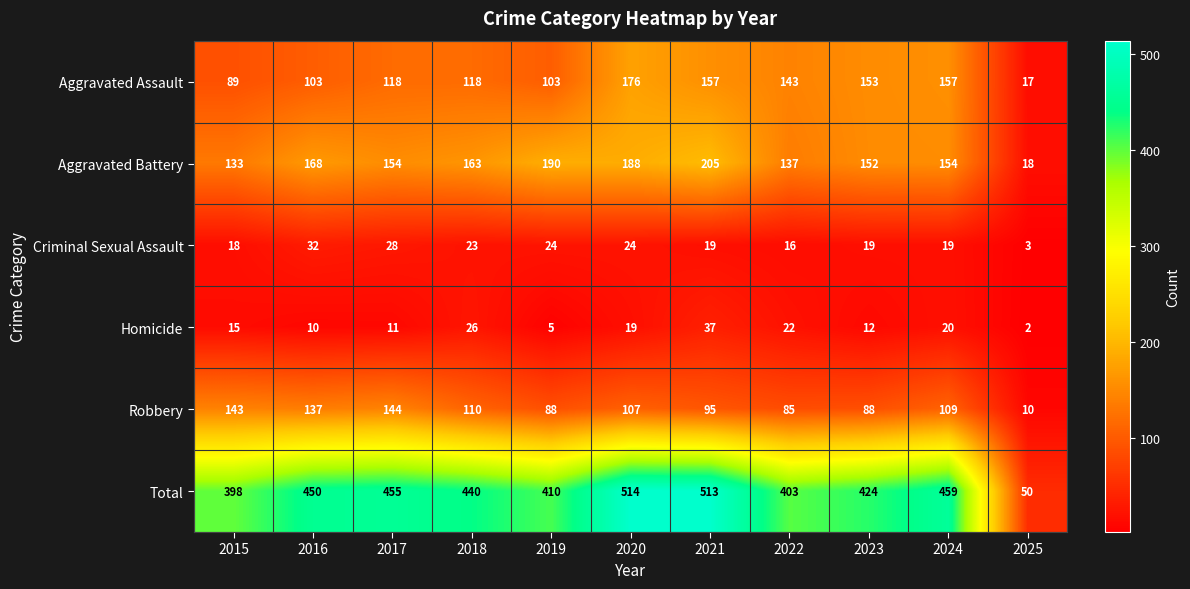

Where does the Total series first go above 440?

2016